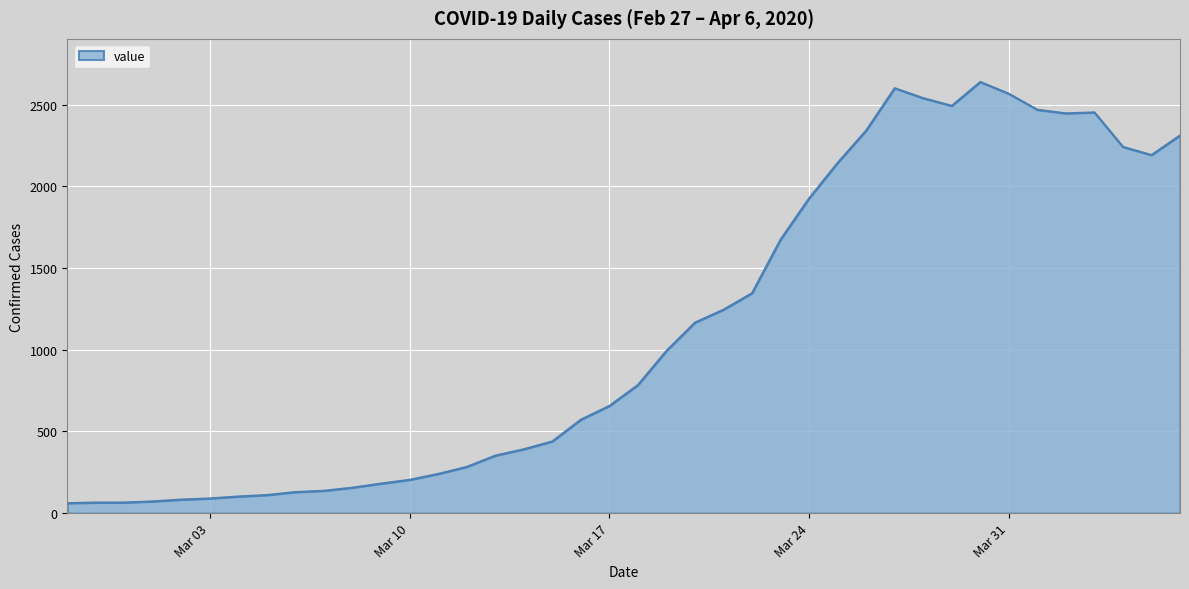

What is the difference between the maximum and minimum values?

2577